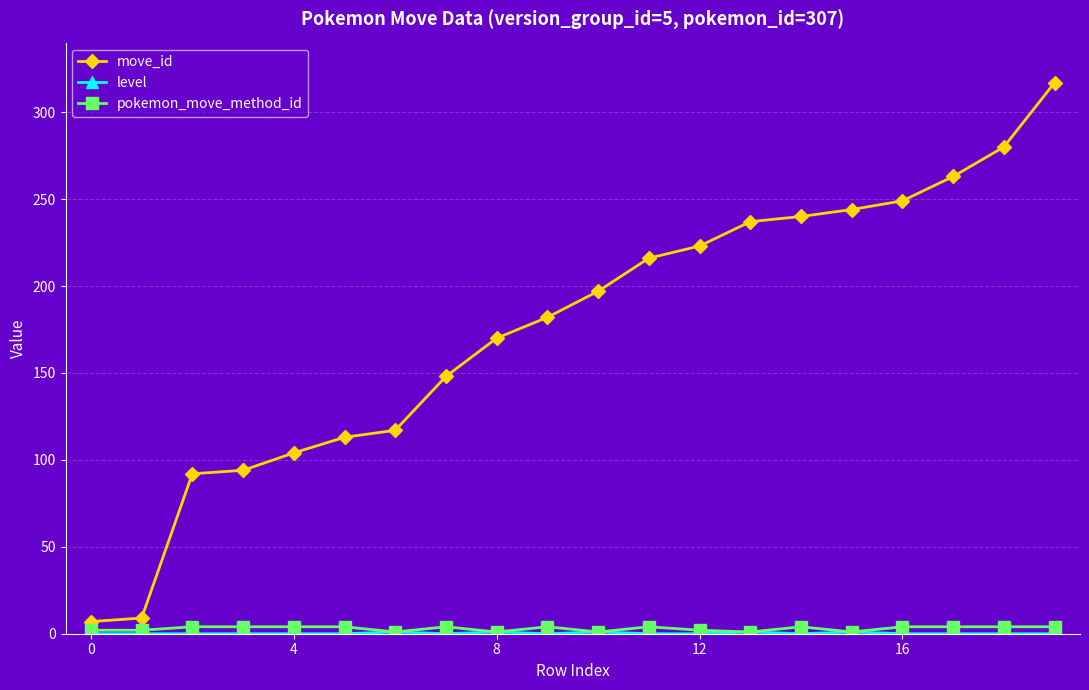

At how many categories does at least one series exceed 258?

3